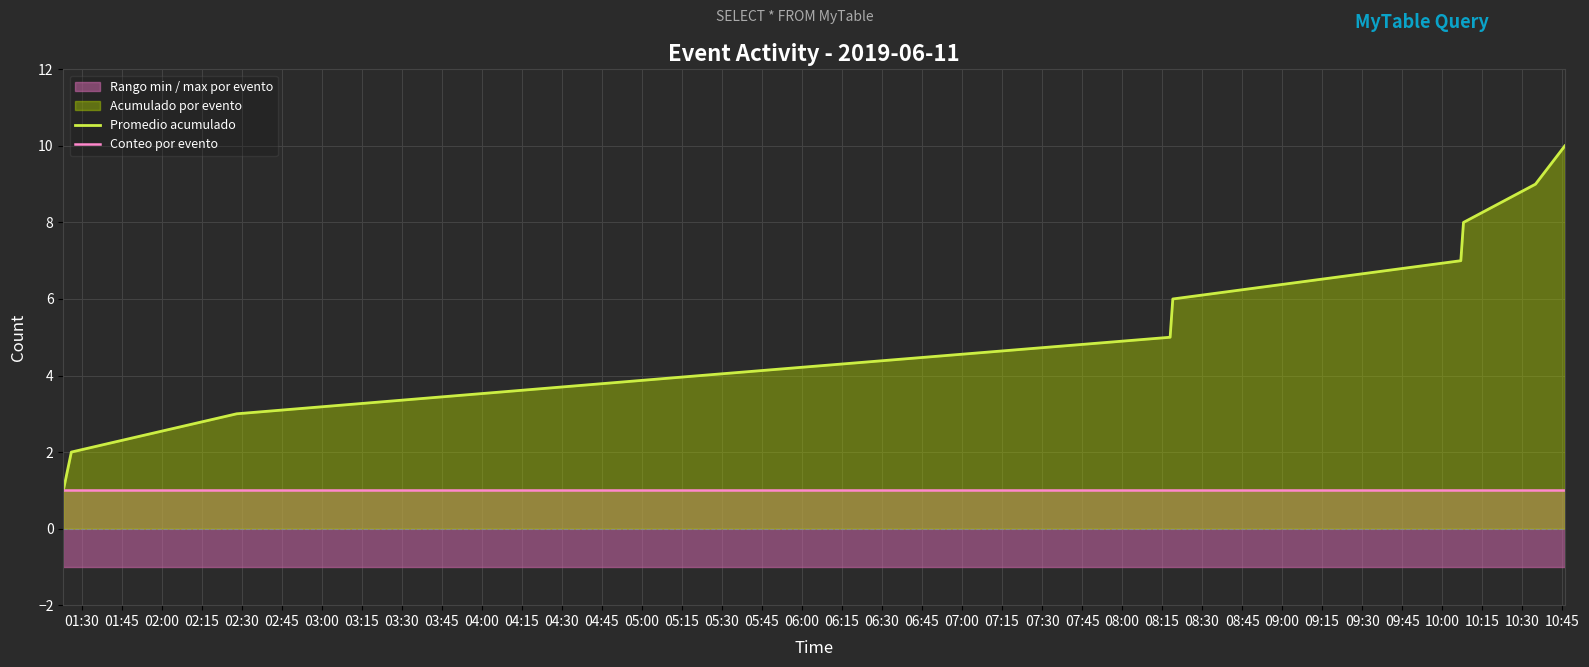

Rank the series by their average value, from lowest to highest.

Conteo por evento, Promedio acumulado